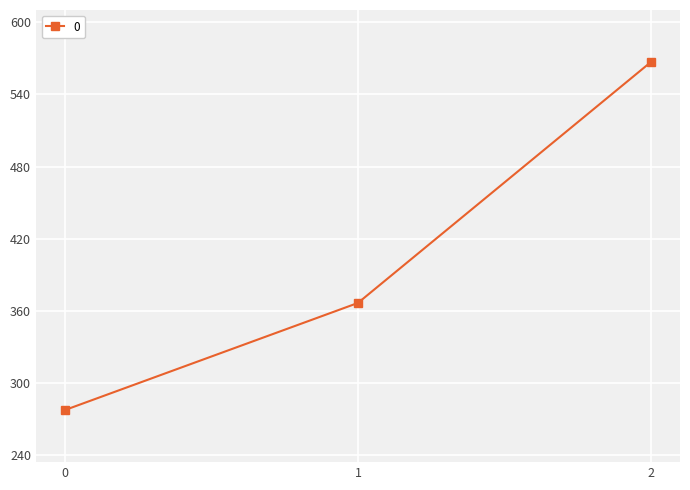

How many distinct data groups are displayed?

1